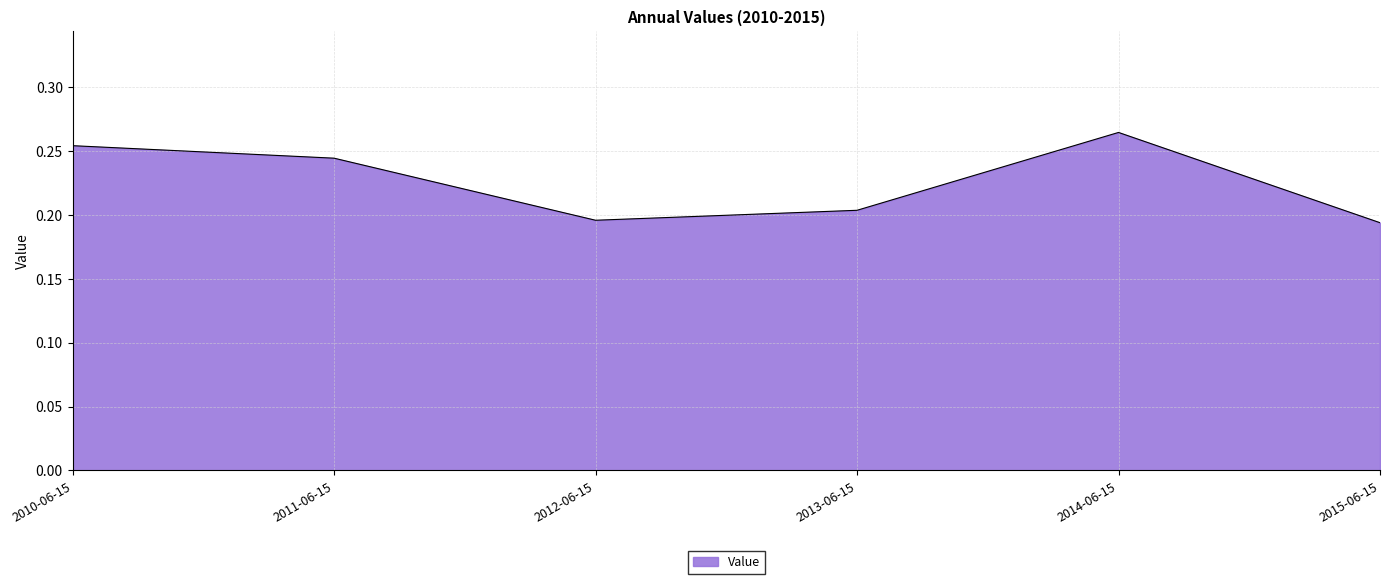

Which has a higher value, 2015-06-15 or 2010-06-15?

2010-06-15